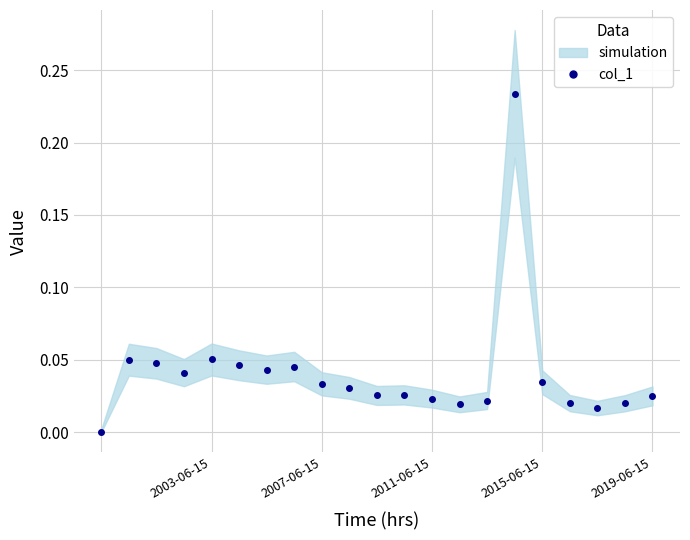

What is the difference between the values at 18 and 15?

0.2